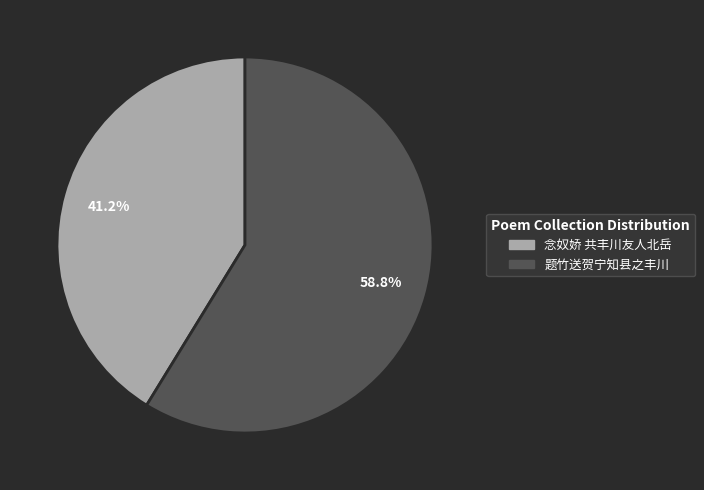

Which slice is the smallest?

念奴娇 共丰川友人北岳